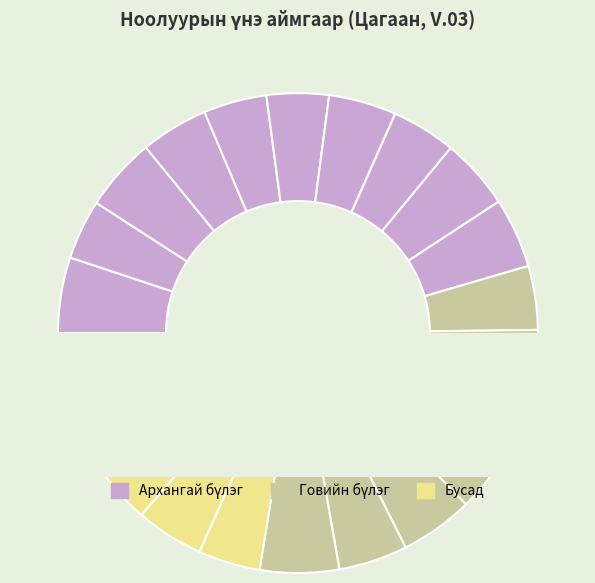

To the nearest percent, what is the average slice percentage?

5%